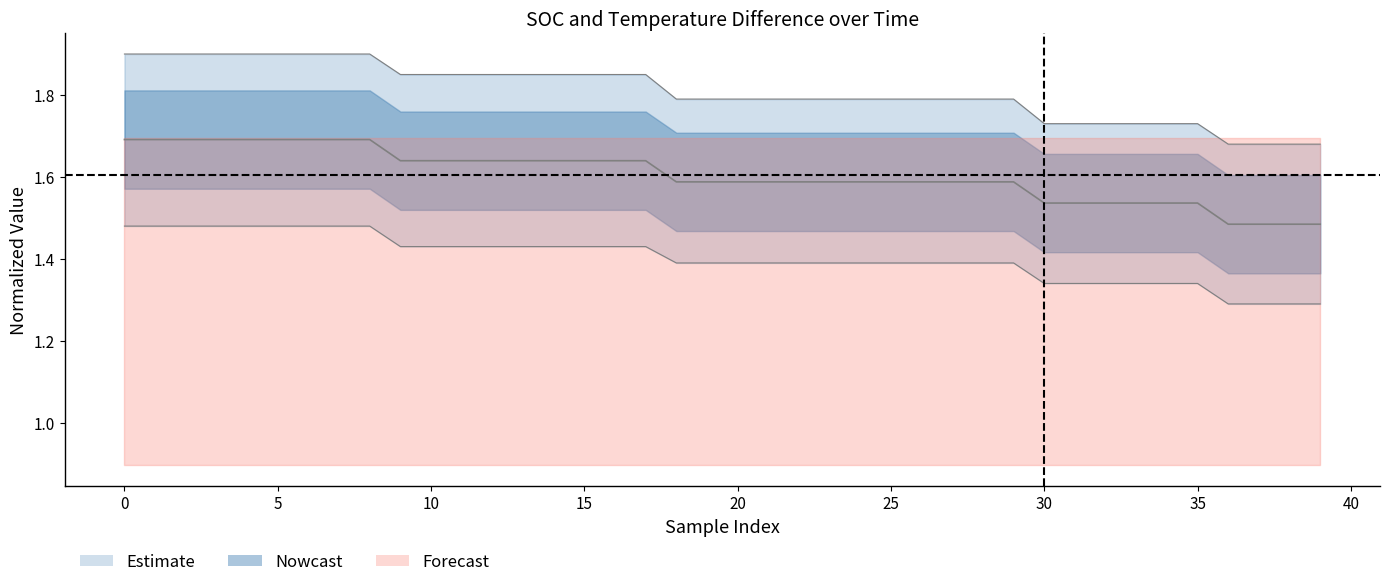

How many categories are shown in the chart?

40